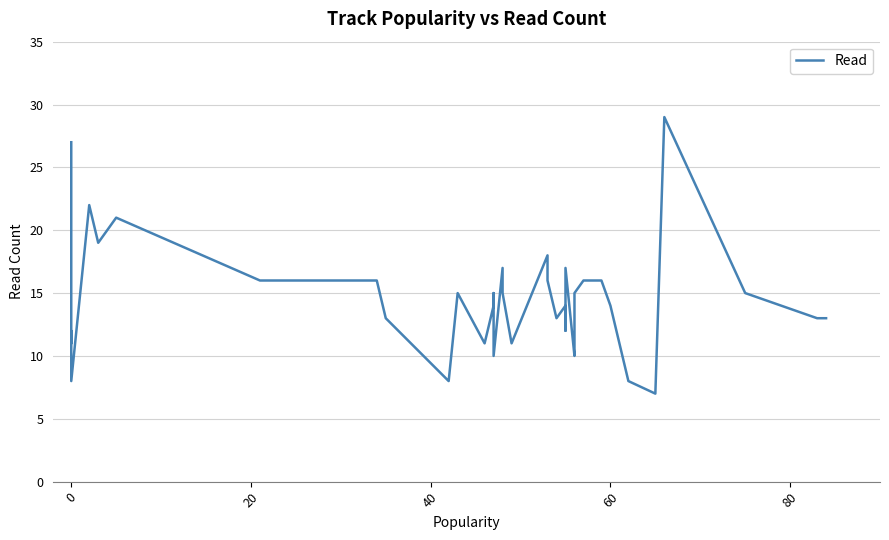

Reading left to right, list all the values displayed in this chart.

27	14	11	12	8	22	19	21	16	16	13	8	15	11	14	15	10	10	17	15	11	18	16	13	14	14	12	17	10	11	15	16	16	14	8	7	29	15	13	13